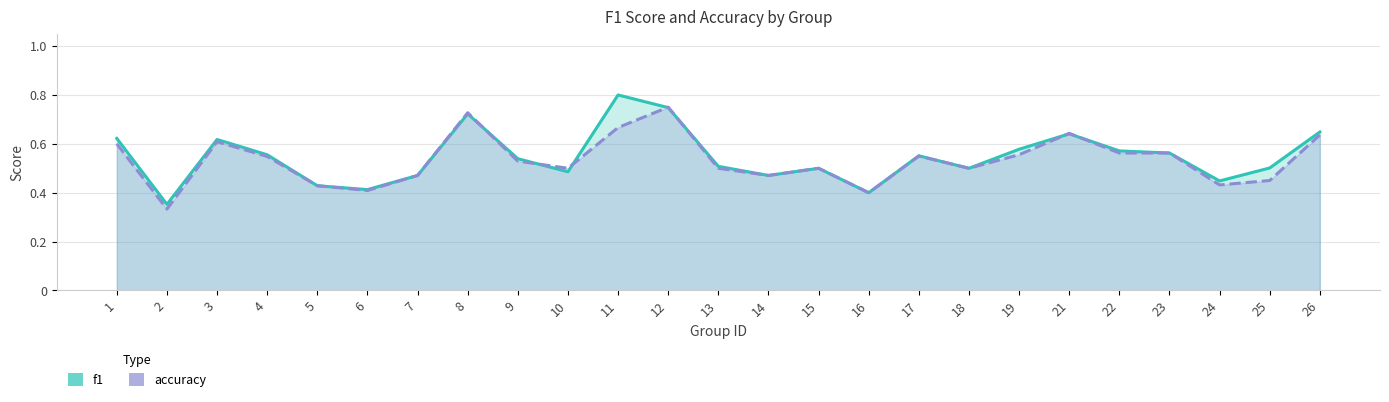

List the series in order of their overall mean, highest first.

f1, accuracy